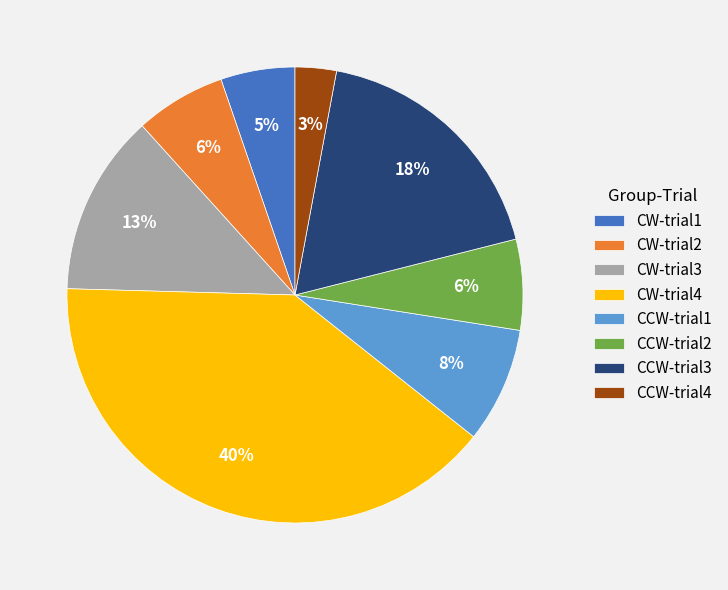

To the nearest percent, what is the average slice percentage?

12%